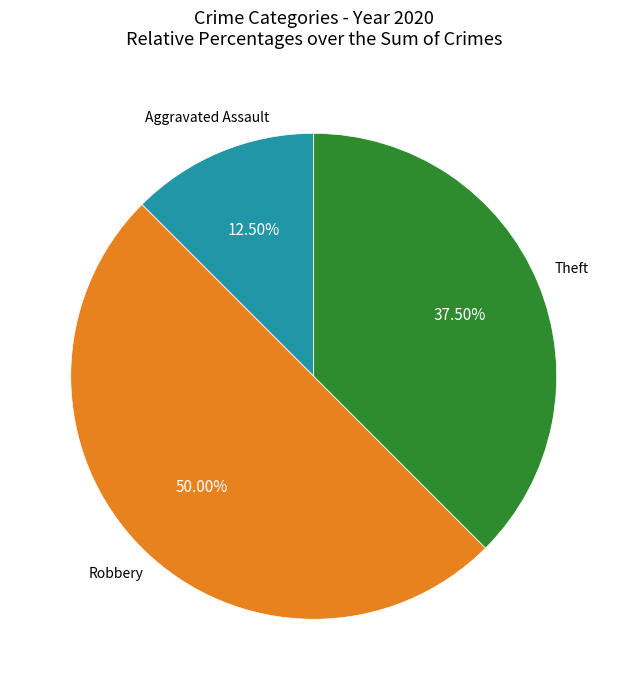

Count the number of slices in the pie.

3